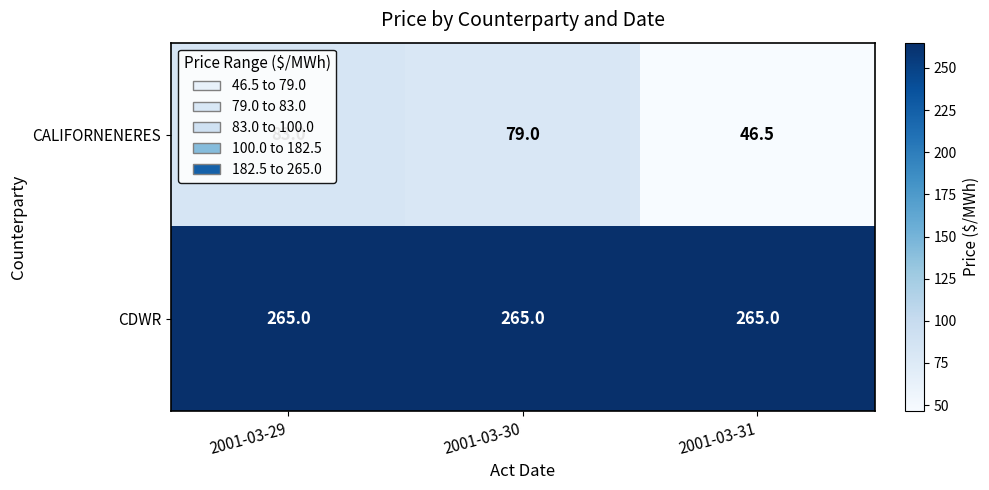

Which series has the largest range (max minus min)?

CALIFORNENERES